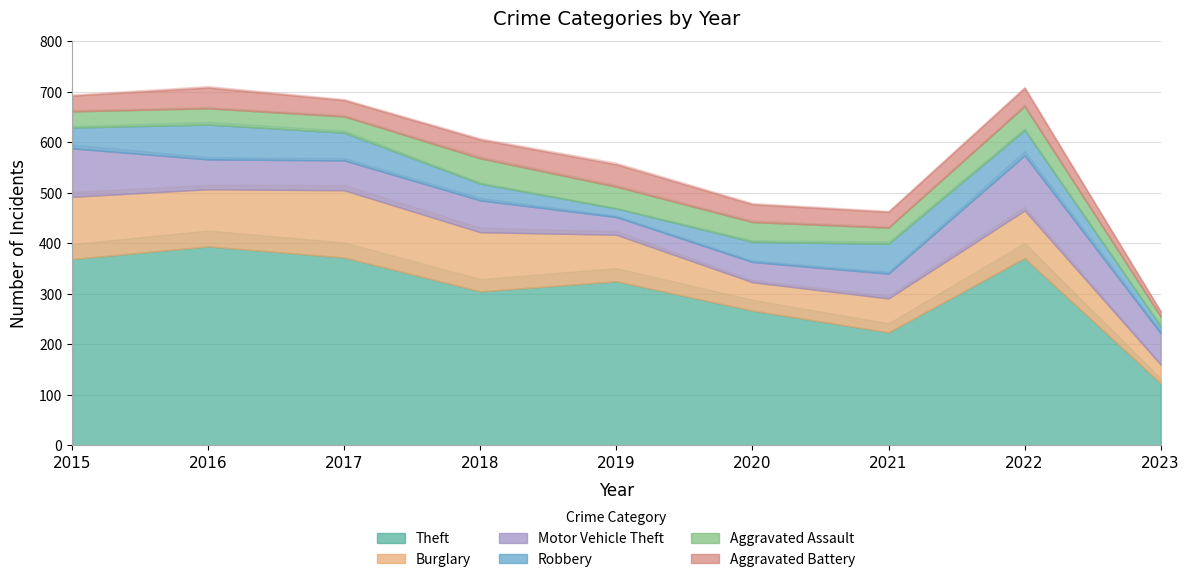

Which series has the largest range (max minus min)?

Theft